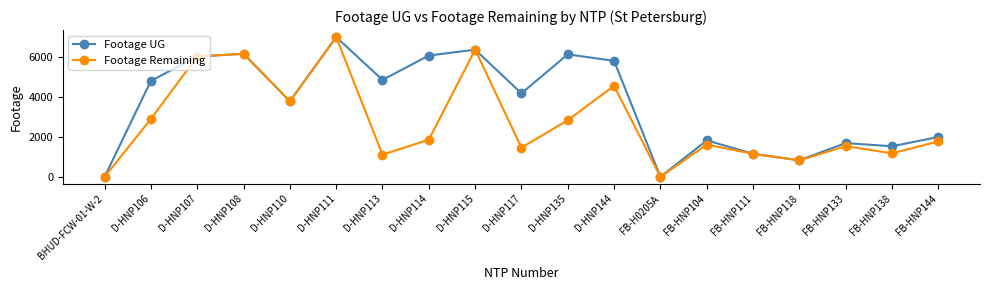

Rank the series at D-HNP113 from highest to lowest value.

Footage UG, Footage Remaining